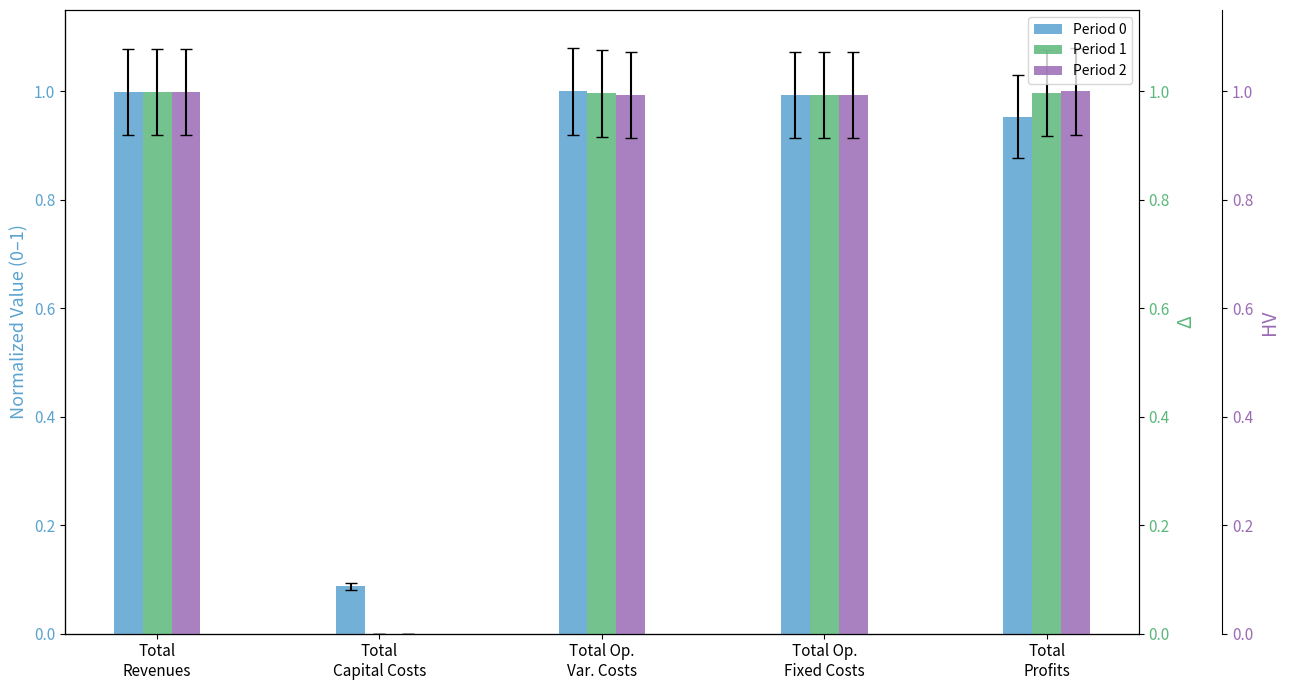

Reading right to left, extract all data points from this chart.

Period 0: 1.0	1.0	1.0	0.1	1.0
Period 1: 1.0	1.0	1.0	0.0	1.0
Period 2: 1.0	1.0	1.0	0.0	1.0